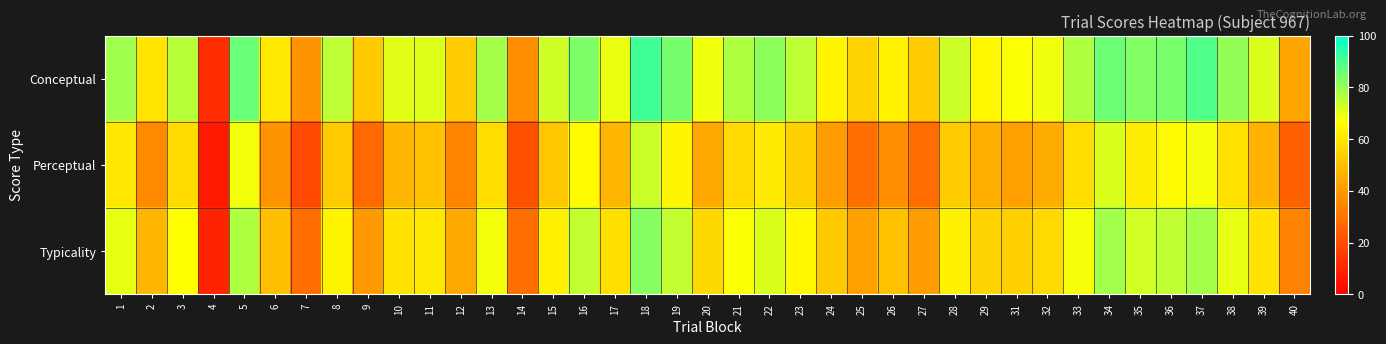

Reading right to left, list all the values displayed in this chart.

Conceptual: 40=43.0	39=71.3	38=80.7	37=89.2	36=84.2	35=83.1	34=85.6	33=77.1	32=68.7	31=66.8	29=64.7	28=73.1	27=53.2	26=63.3	25=55.2	24=64.1	23=75.3	22=81.4	21=77.1	20=68.5	19=84.6	18=91.4	17=69.2	16=83.5	15=72.8	14=37.5	13=78.5	12=53.2	11=70.8	10=70.4	9=52.5	8=75.0	7=38.8	6=60.7	5=86.2	4=11.9	3=75.9	2=59.8	1=79.2
Perceptual: 40=25.6	39=46.9	38=58.7	37=67.7	36=65.4	35=62.0	34=71.5	33=58.1	32=45.2	31=42.1	29=45.6	28=53.4	27=28.9	26=37.2	25=29.3	24=40.8	23=54.3	22=61.4	21=57.0	20=44.1	19=64.4	18=73.2	17=47.8	16=65.5	15=52.2	14=21.1	13=57.8	12=34.5	11=50.6	10=47.9	9=27.5	8=53.1	7=18.8	6=38.6	5=68.3	4=6.8	3=57.1	2=36.2	1=60.4
Typicality: 40=34.3	39=59.1	38=69.7	37=78.5	36=74.8	35=72.5	34=78.5	33=67.6	32=56.9	31=54.4	29=55.1	28=63.2	27=41.1	26=50.3	25=42.2	24=52.4	23=64.8	22=71.4	21=67.1	20=56.3	19=74.5	18=82.3	17=58.5	16=74.5	15=62.5	14=29.3	13=68.2	12=43.8	11=60.7	10=59.1	9=40.0	8=64.0	7=28.8	6=49.7	5=77.2	4=9.4	3=66.5	2=48.0	1=69.8